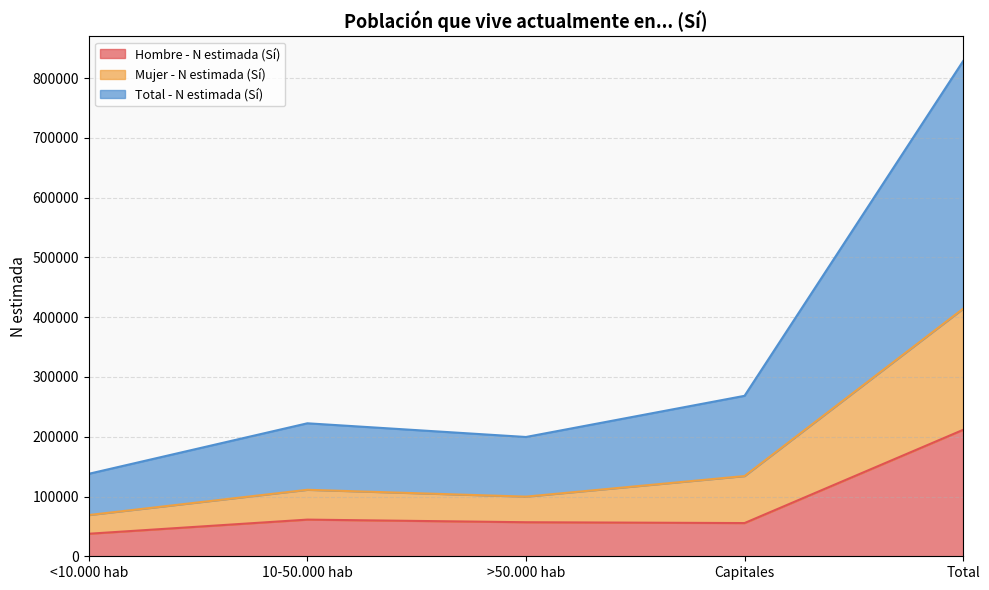

Reading left to right, transcribe all the data shown in this chart.

Hombre - N estimada (Sí): <10.000 hab=37699	10-50.000 hab=61343	>50.000 hab=56967	Capitales=55574	Total=211582
Mujer - N estimada (Sí): <10.000 hab=69007	10-50.000 hab=111264	>50.000 hab=99807	Capitales=134246	Total=414322
Total - N estimada (Sí): <10.000 hab=138013	10-50.000 hab=222527	>50.000 hab=199614	Capitales=268491	Total=828643